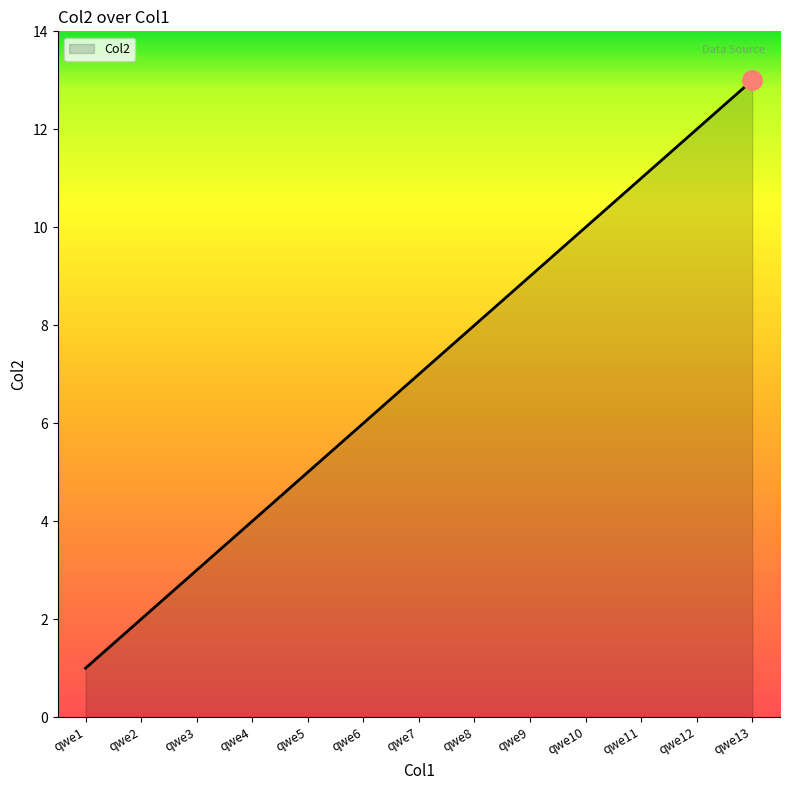

What is the average value?

7